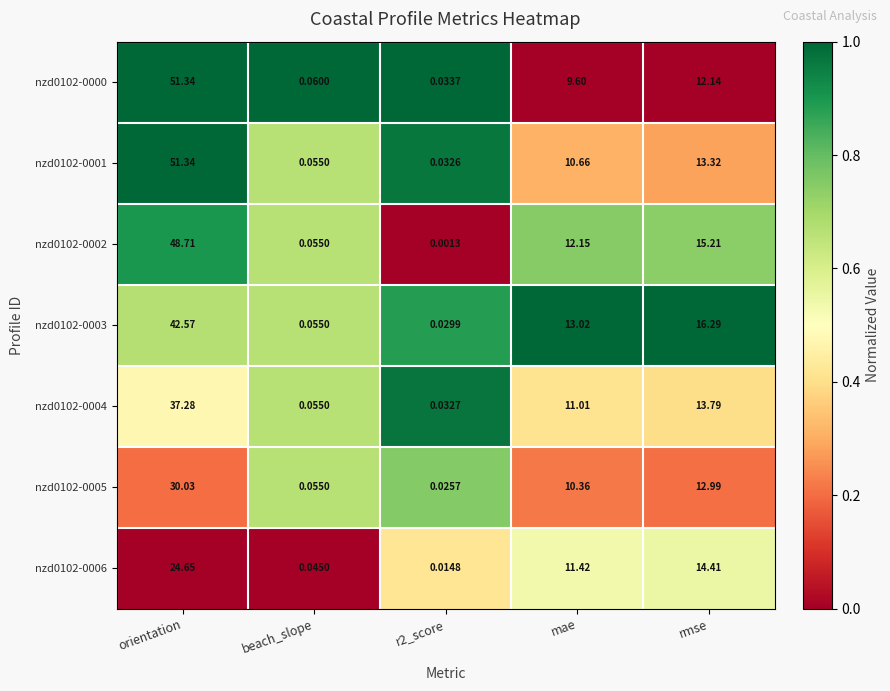

At which label does nzd0102-0002 reach its peak?

orientation